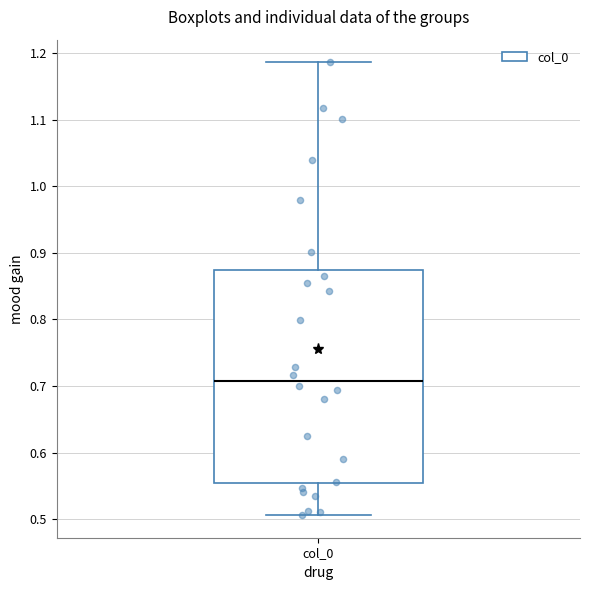

Read this box plot against the y-axis: the position of the median line, the range covered by the box, and the ends of both whiskers. The values are not printed on the chart, so give them approximately, as read against the axis.

median 0.71, box 0.55 to 0.87, whiskers 0.51 to 1.19